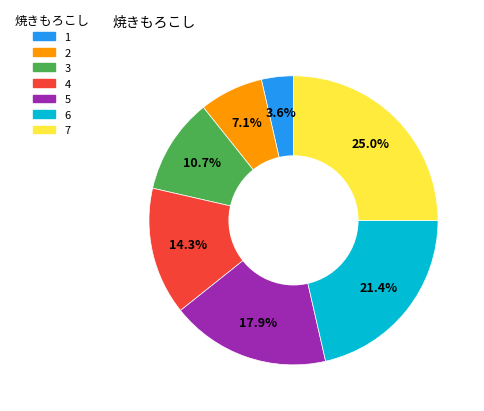

How many segments does this pie chart have?

7